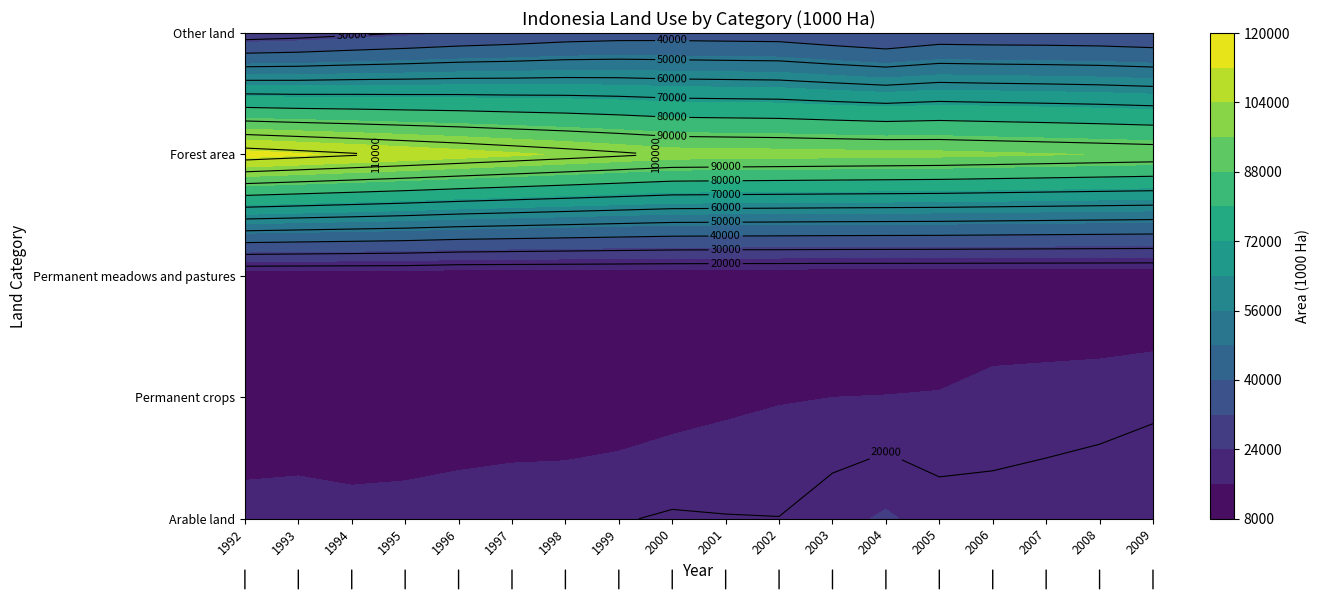

Rank the series by their maximum value, from lowest to highest.

Permanent meadows and pastures, Permanent crops, Arable land, Other land, Forest area